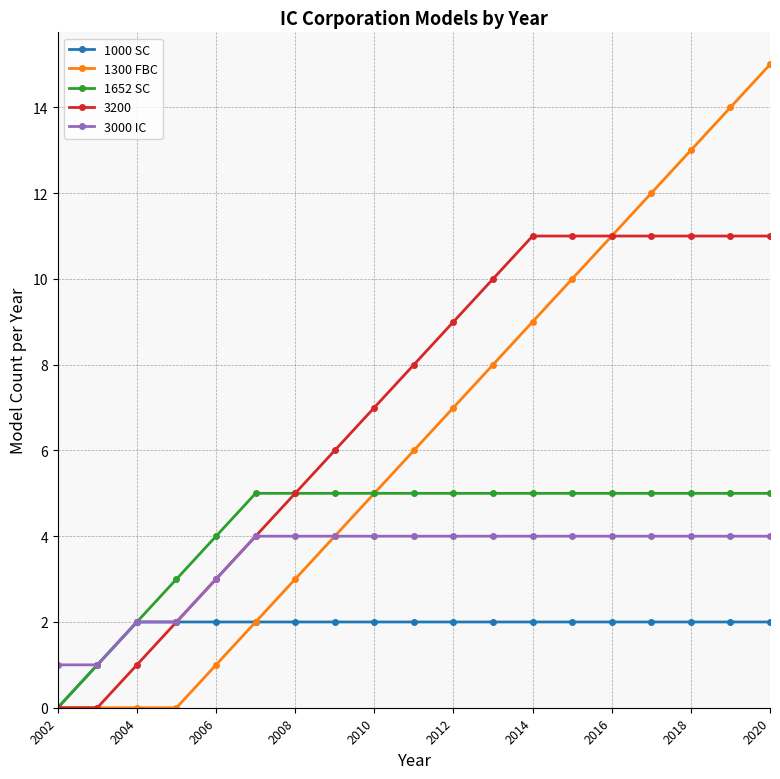

Which series has the widest spread of values?

1300 FBC